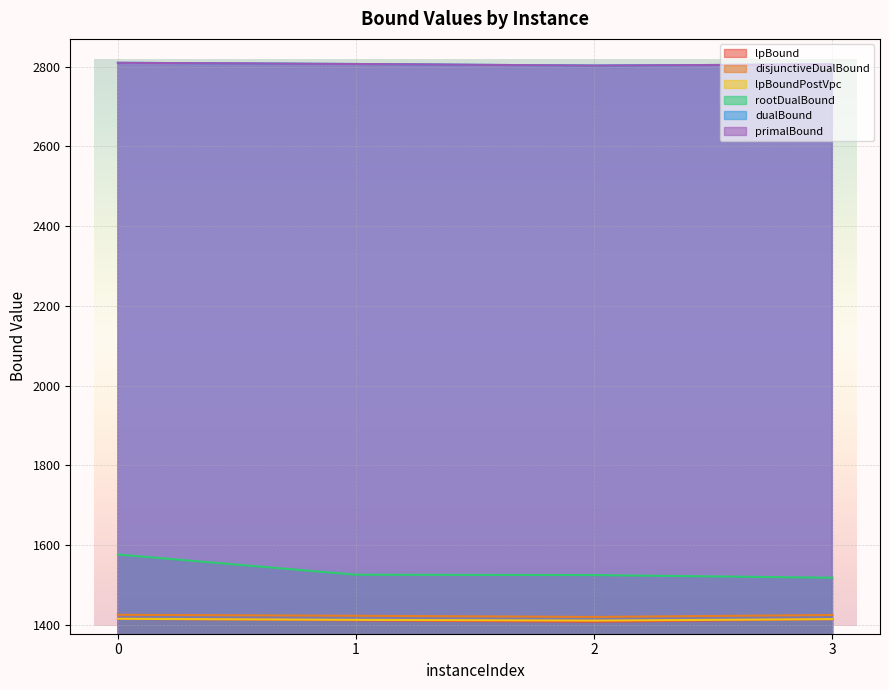

What is the sum of the primalBound values at 0 and 1?

5617.0